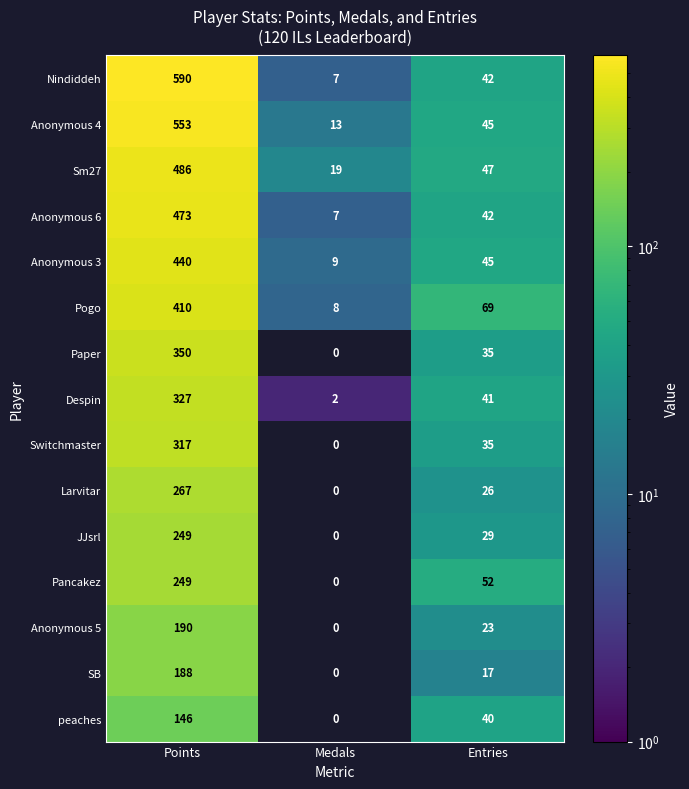

What is the difference between the maximum and second lowest values in the Pancakez series?

197